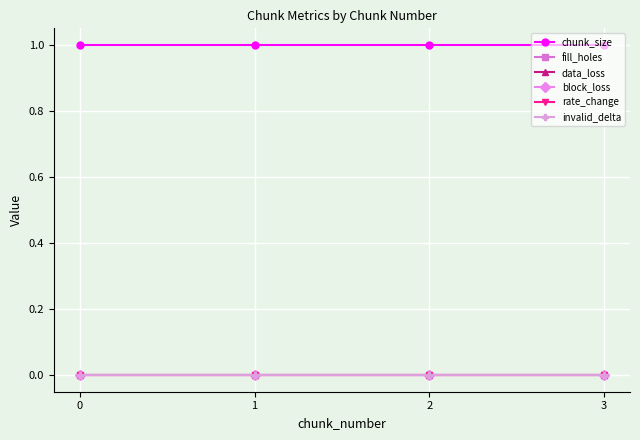

Is this an area chart (filled region under the line)?

No